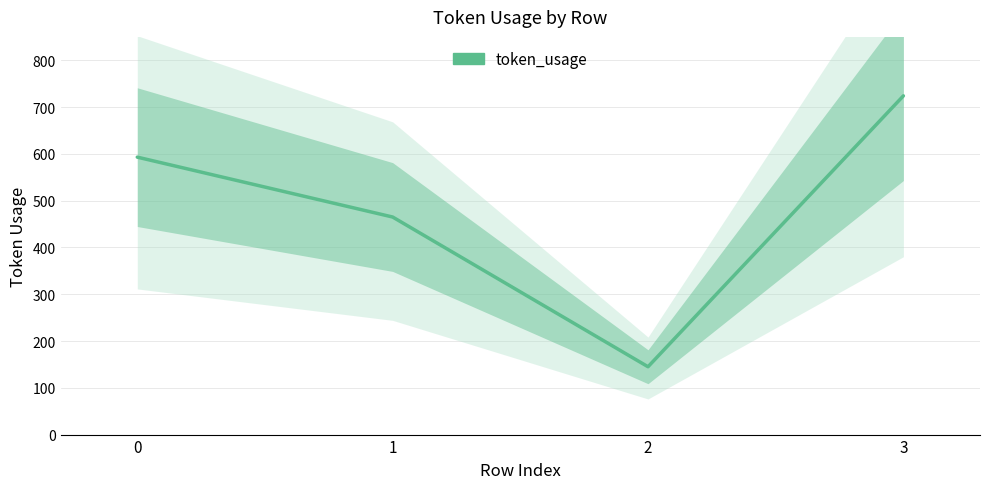

Where is the data nearest to the value 434?

1